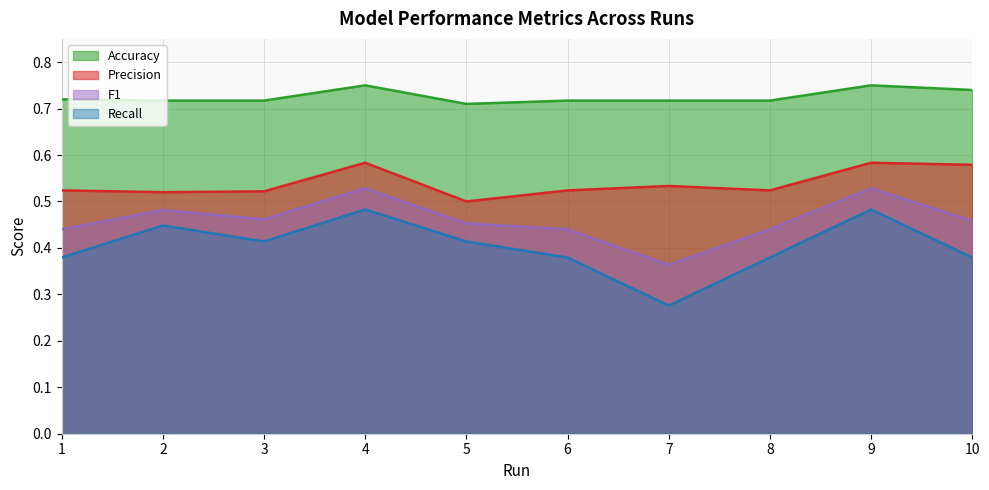

True or false: Accuracy and Recall cross at least once.

False